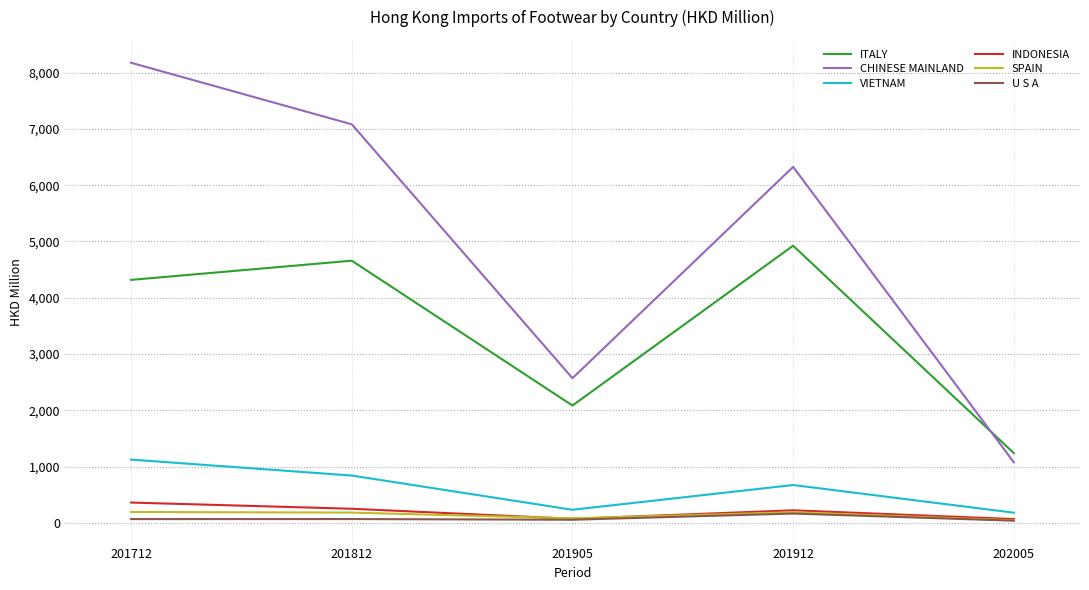

What is the minimum value for U S A?

41.0